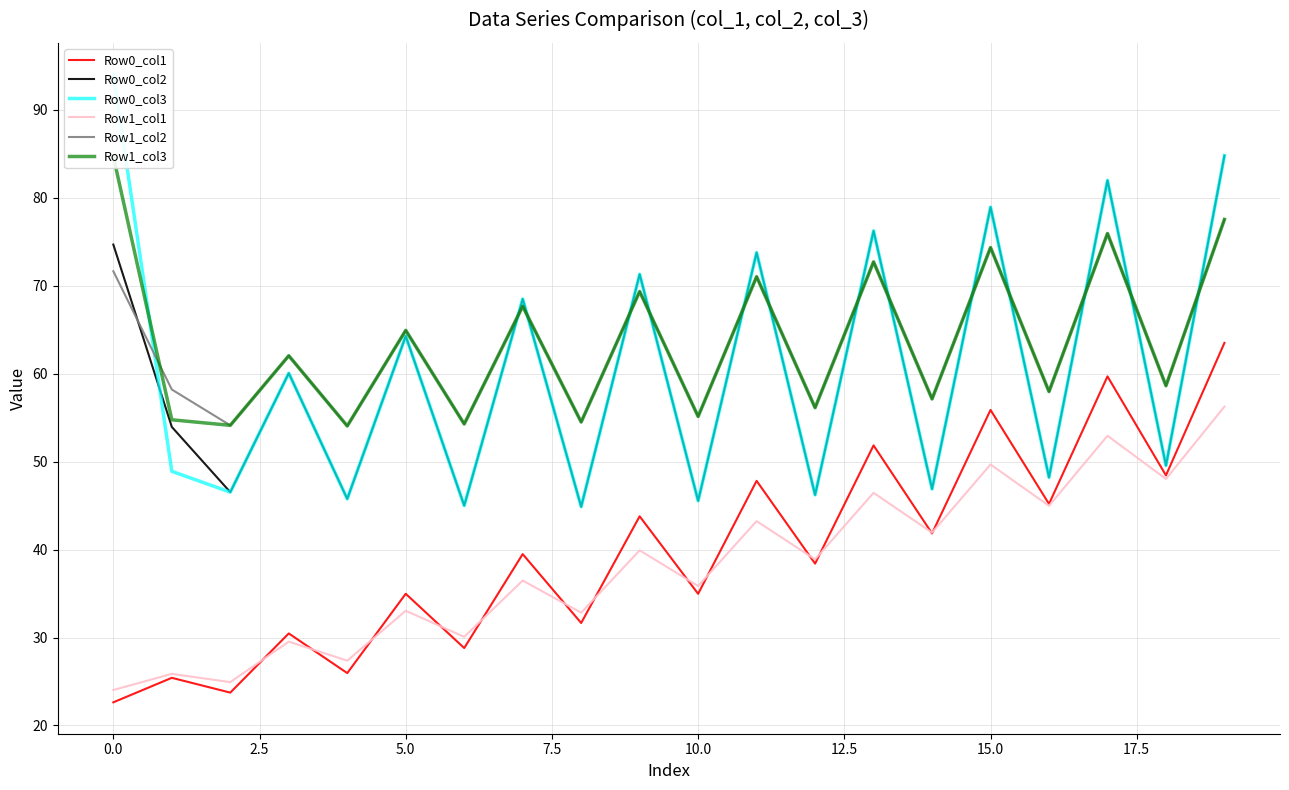

Reading left to right, what are all the values shown in this chart?

Row0_col1: 22.6	25.4	23.7	30.5	26.0	35.0	28.8	39.5	31.7	43.8	35.0	47.8	38.4	51.8	41.8	55.9	45.2	59.7	48.4	63.5
Row0_col2: 74.7	53.9	46.5	60.0	45.8	64.3	45.0	68.5	44.9	71.3	45.5	73.8	46.2	76.2	46.9	78.9	48.2	82.0	49.5	84.8
Row0_col3: 94.0	48.9	46.5	60.0	45.8	64.3	45.0	68.5	44.9	71.3	45.5	73.8	46.2	76.2	46.9	78.9	48.2	82.0	49.5	84.8
Row1_col1: 24.0	25.9	24.9	29.5	27.4	33.0	30.1	36.5	32.8	39.9	35.9	43.2	38.9	46.5	41.9	49.7	45.0	52.9	48.0	56.2
Row1_col2: 71.6	58.2	54.1	62.0	54.0	64.9	54.3	67.6	54.5	69.3	55.1	71.0	56.1	72.7	57.1	74.3	58.0	75.9	58.6	77.5
Row1_col3: 84.7	54.8	54.1	62.0	54.0	64.9	54.3	67.6	54.5	69.3	55.1	71.0	56.1	72.7	57.1	74.3	58.0	75.9	58.6	77.5